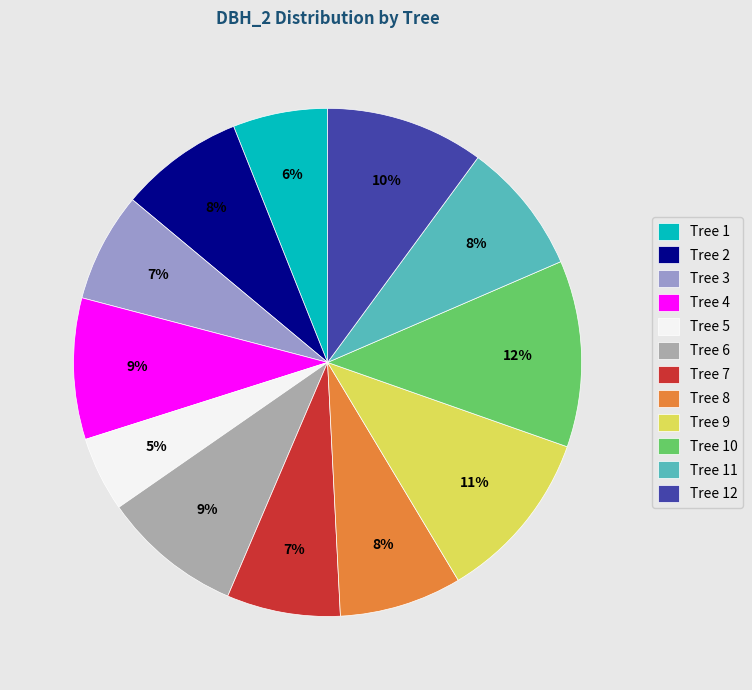

Which has a higher value, Tree 10 or Tree 8?

Tree 10